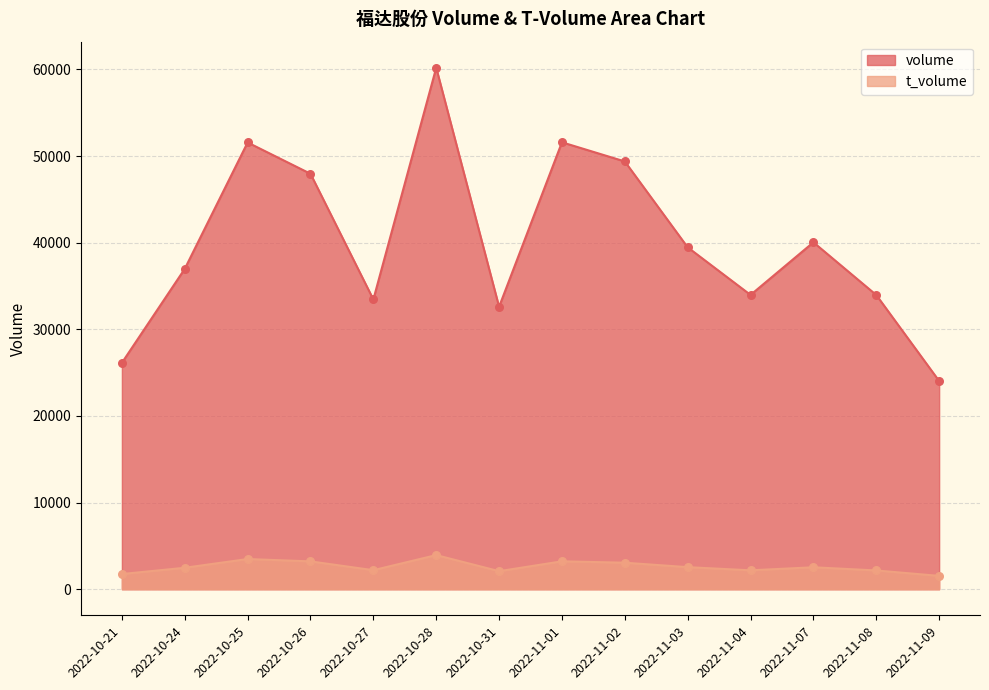

What is the total value across all series at 2022-11-08?

36130